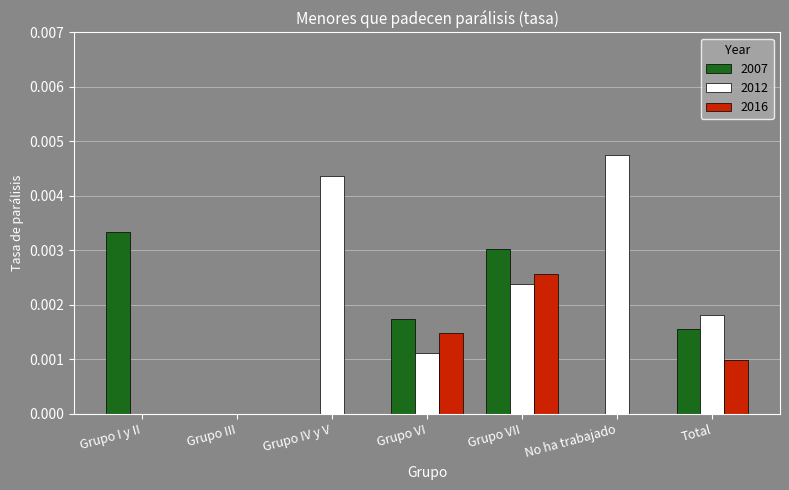

Which category has the highest value in the 2007 series?

Grupo I y II